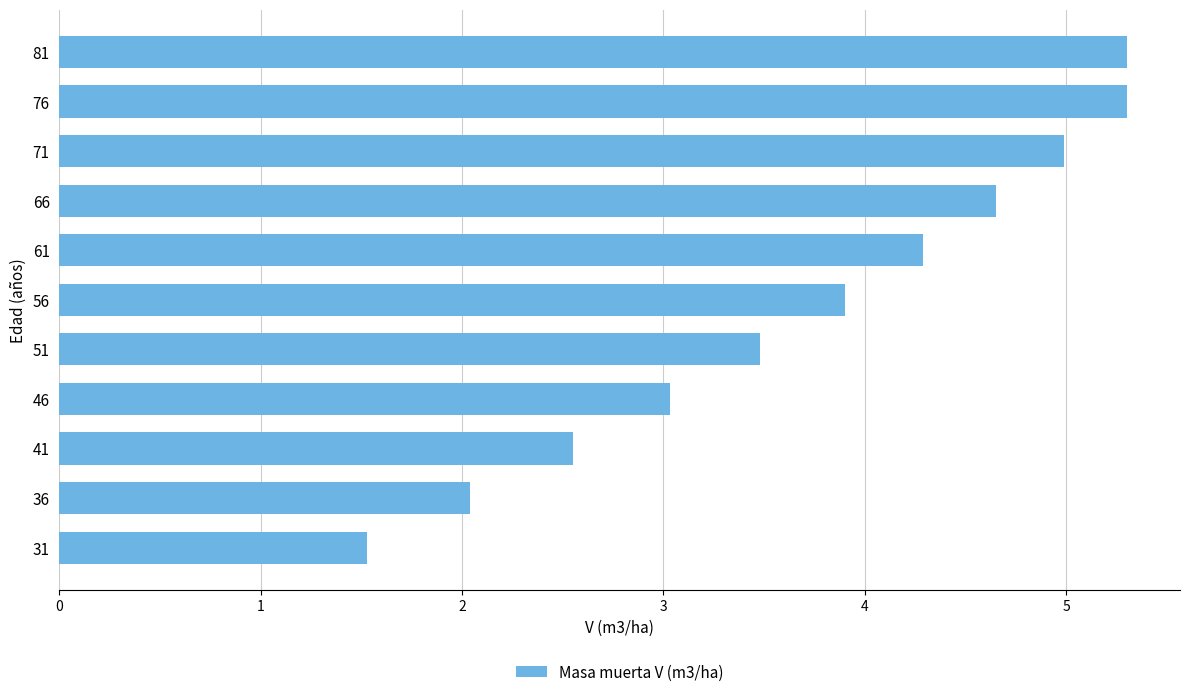

What is the greatest value displayed?

5.3